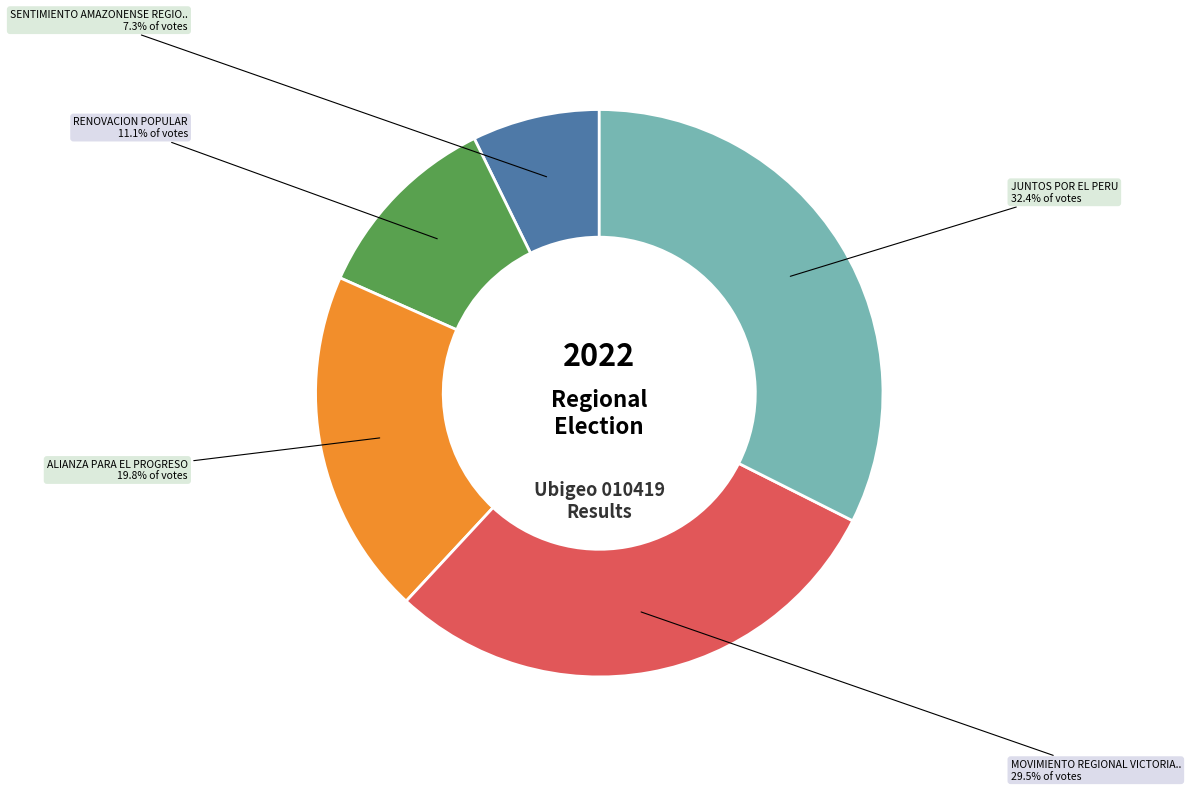

Is there a majority slice in this chart?

No